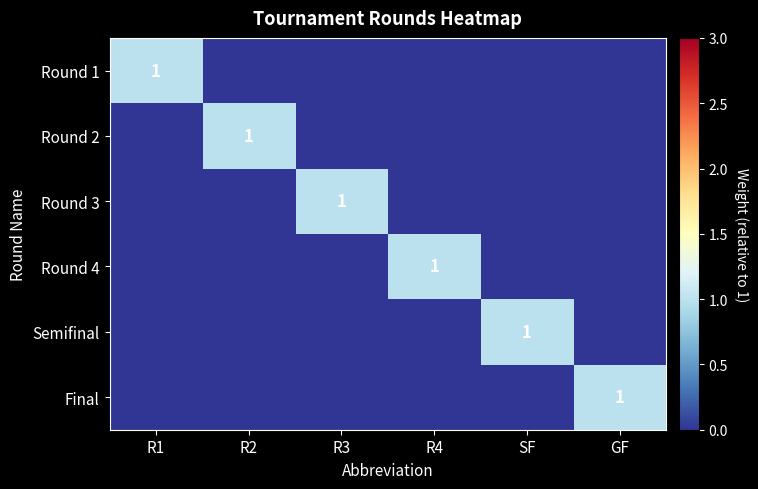

The Round 2 series shows 1 at R2. True or false?

True